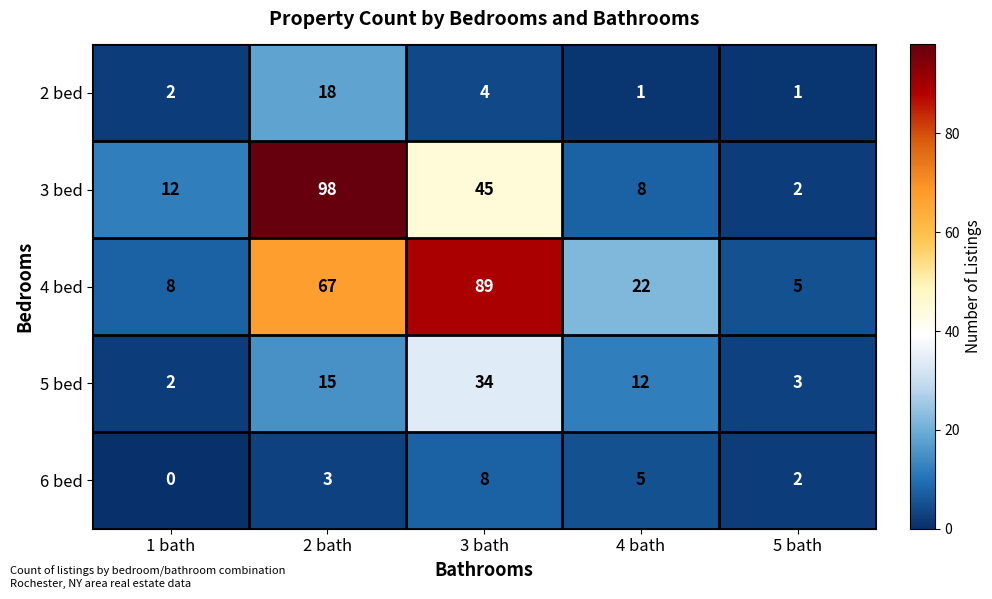

What is the difference between the maximum and minimum values in the 2 bed series?

17